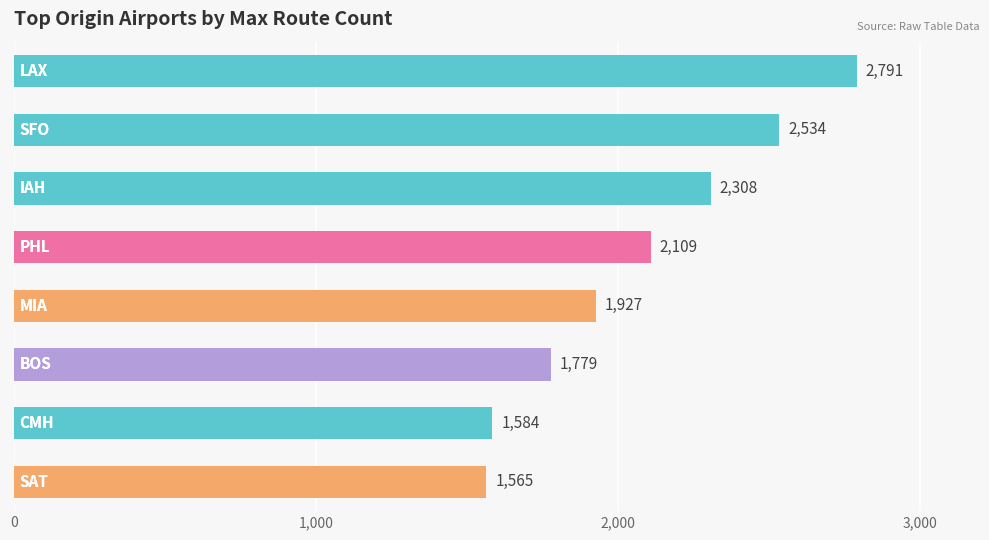

Count the values in the range 1779 to 2534.

5